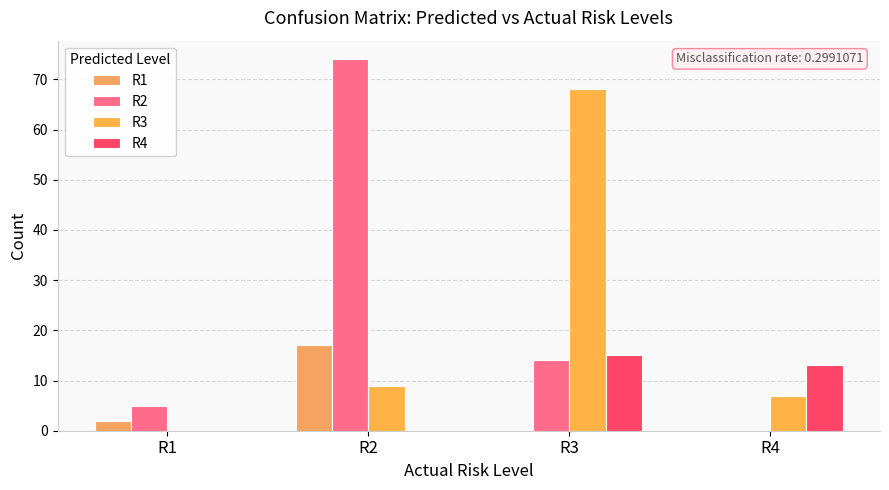

What is the sum of the R2 values at R1 and R2?

79